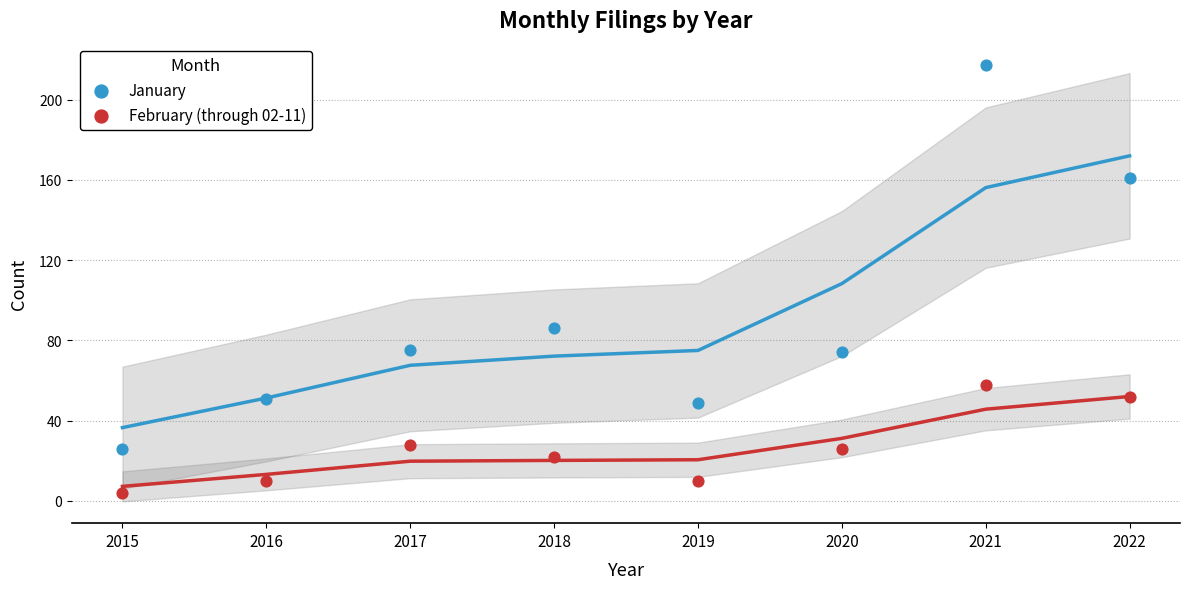

Across all data points, what is the range of Y values (max minus min)?

213